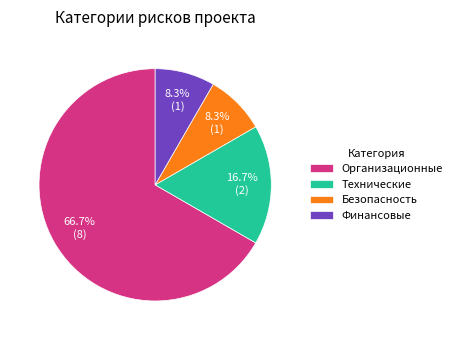

The Технические slice represents 17% of the pie. True or false?

True